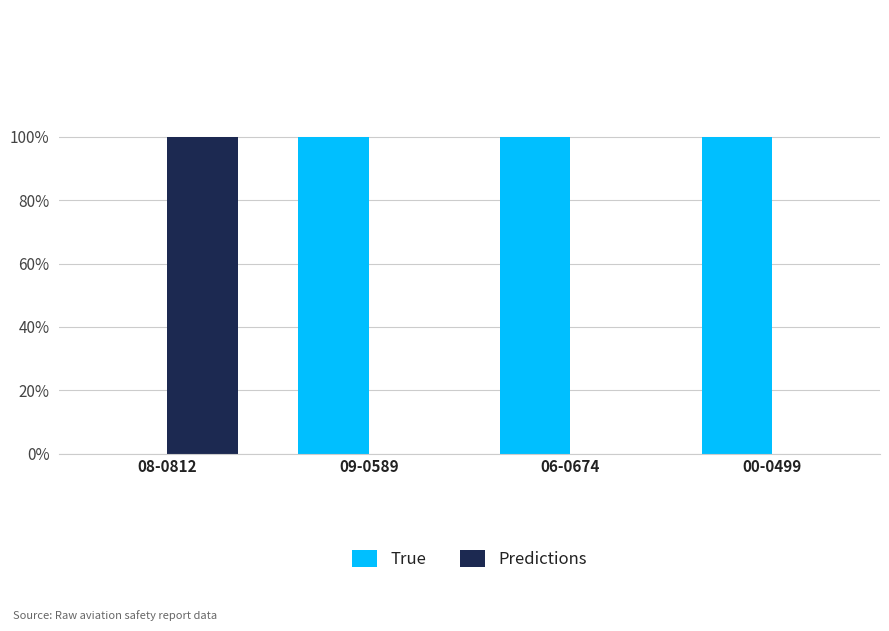

Are the bars grouped side by side (vs. stacked)?

Yes